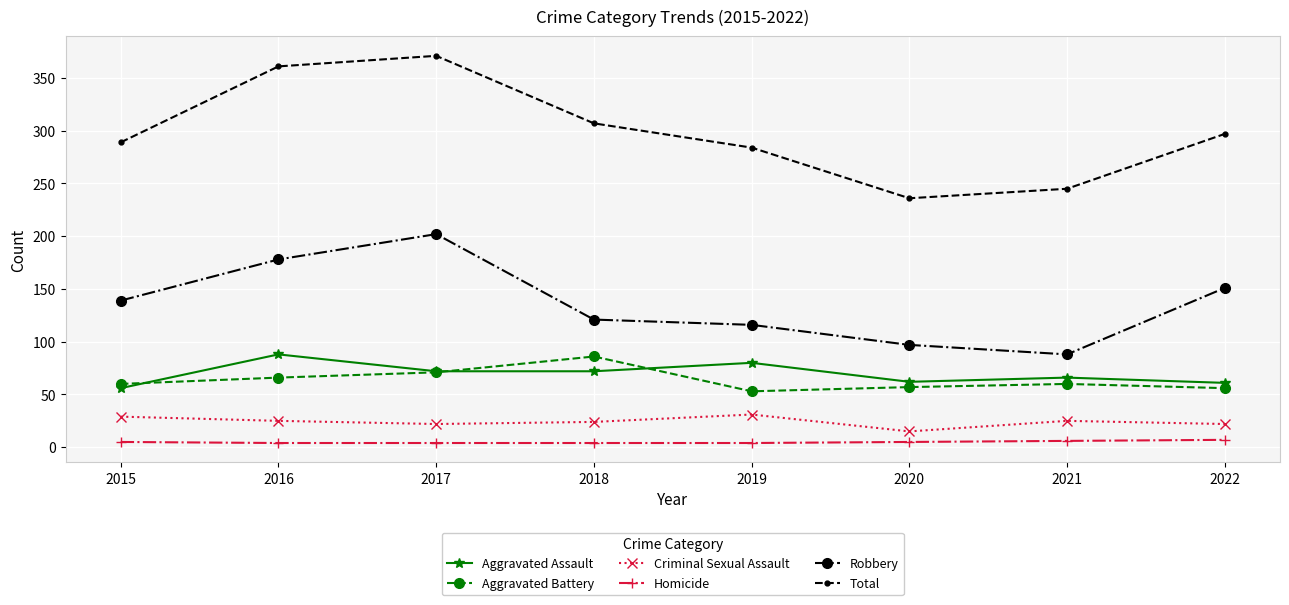

The Criminal Sexual Assault series shows 22 at 2022. True or false?

True